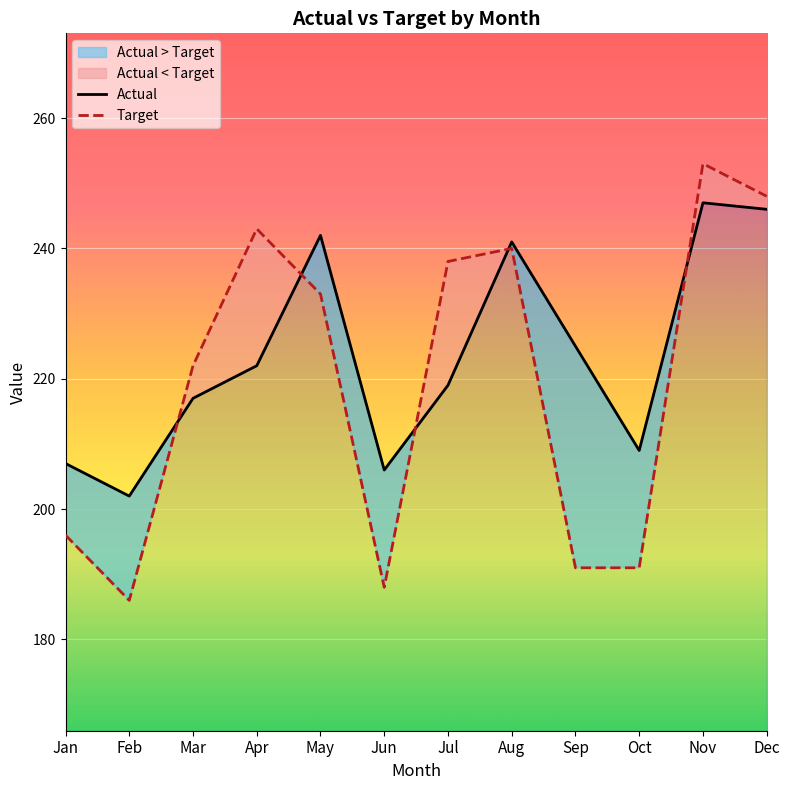

What is the difference between the maximum and minimum values in the Target series?

67